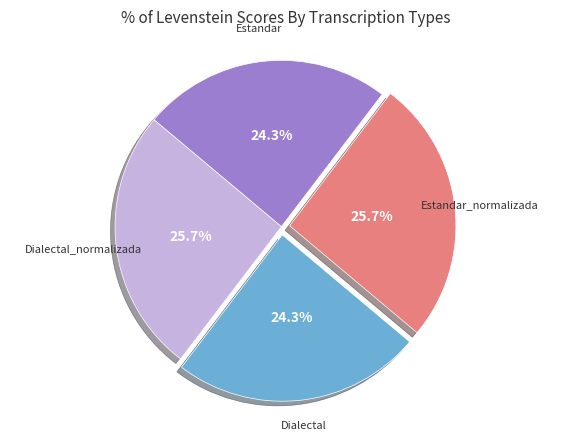

To the nearest percent, what percentage of the pie is Estandar?

24%